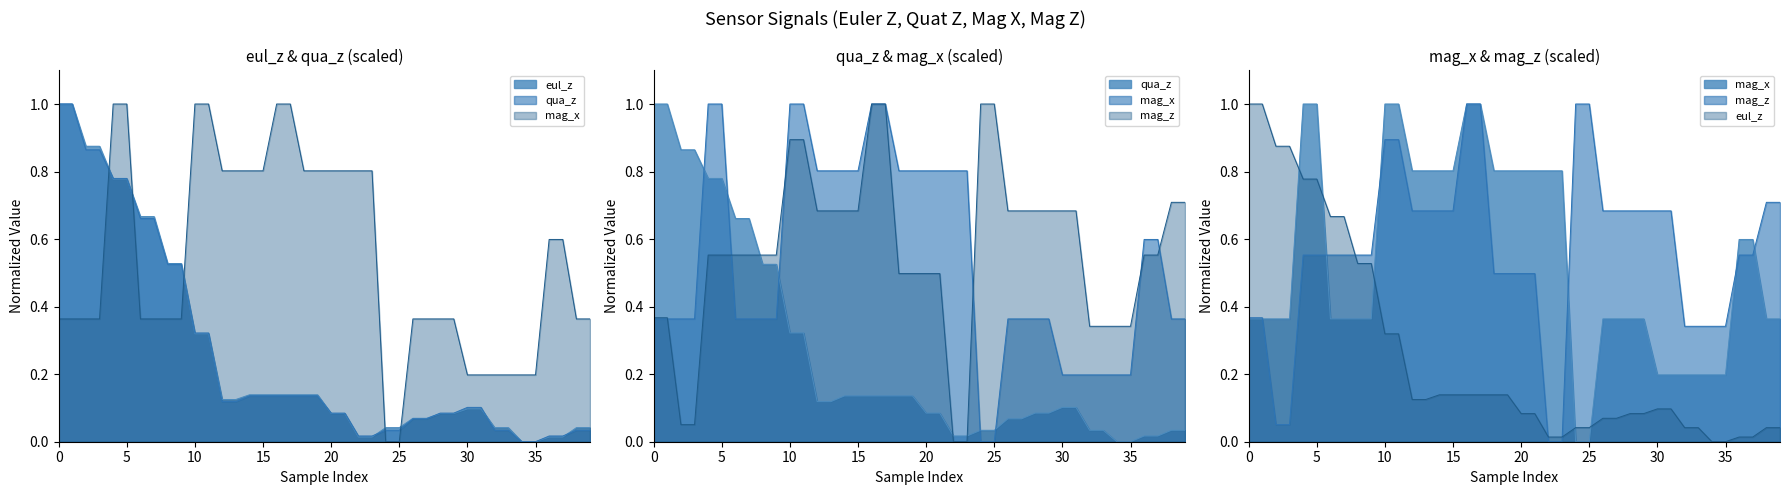

Which series has the largest total across all categories?

mag_z